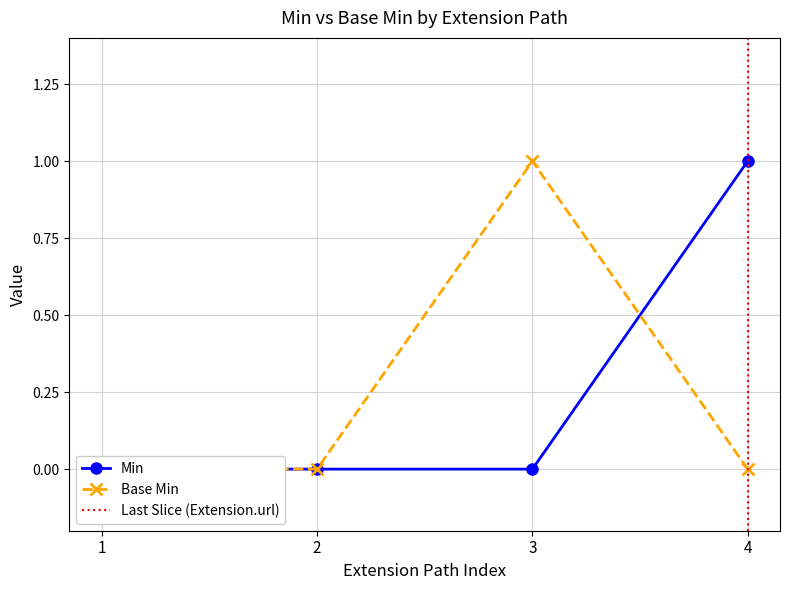

At how many categories does at least one series exceed 0?

2